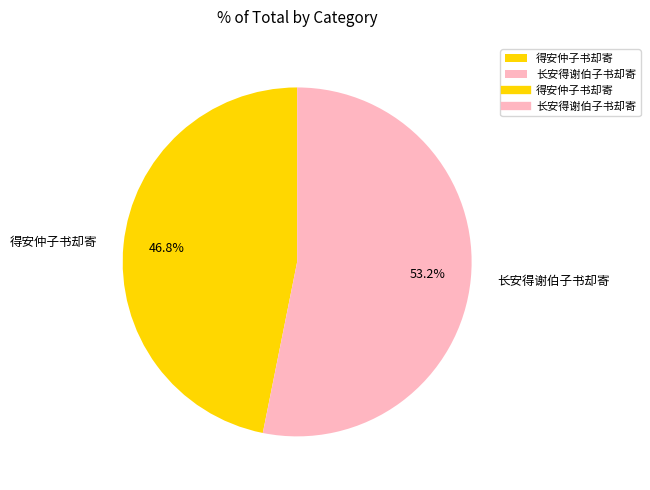

How many slices are in this pie chart?

2